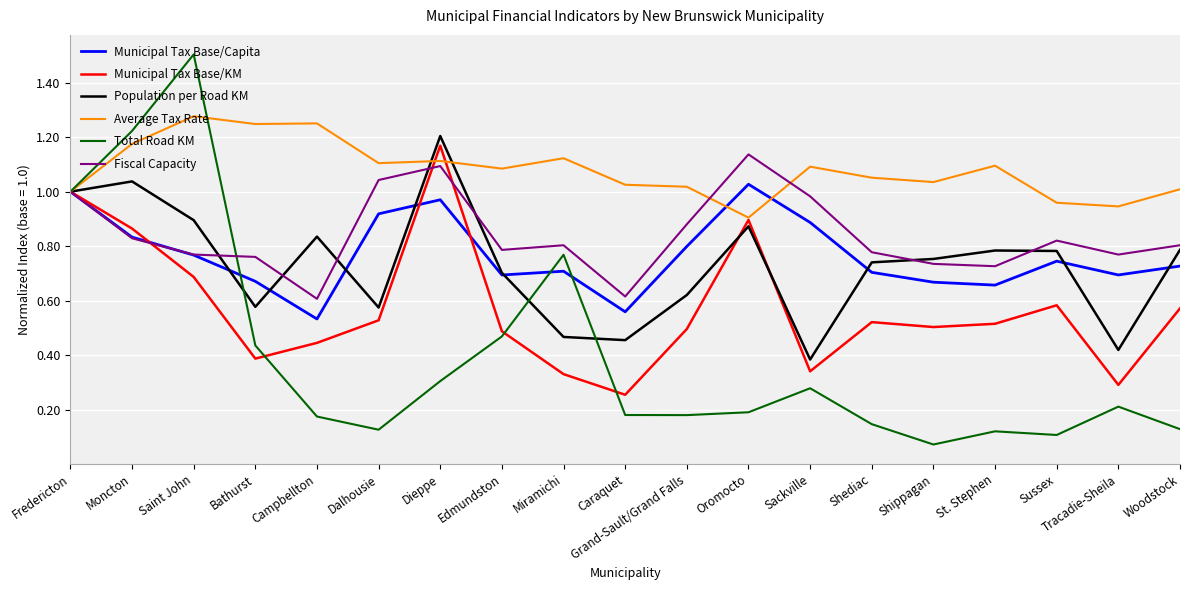

Rank the series by their maximum value, from highest to lowest.

Total Road KM, Average Tax Rate, Population per Road KM, Municipal Tax Base/KM, Fiscal Capacity, Municipal Tax Base/Capita